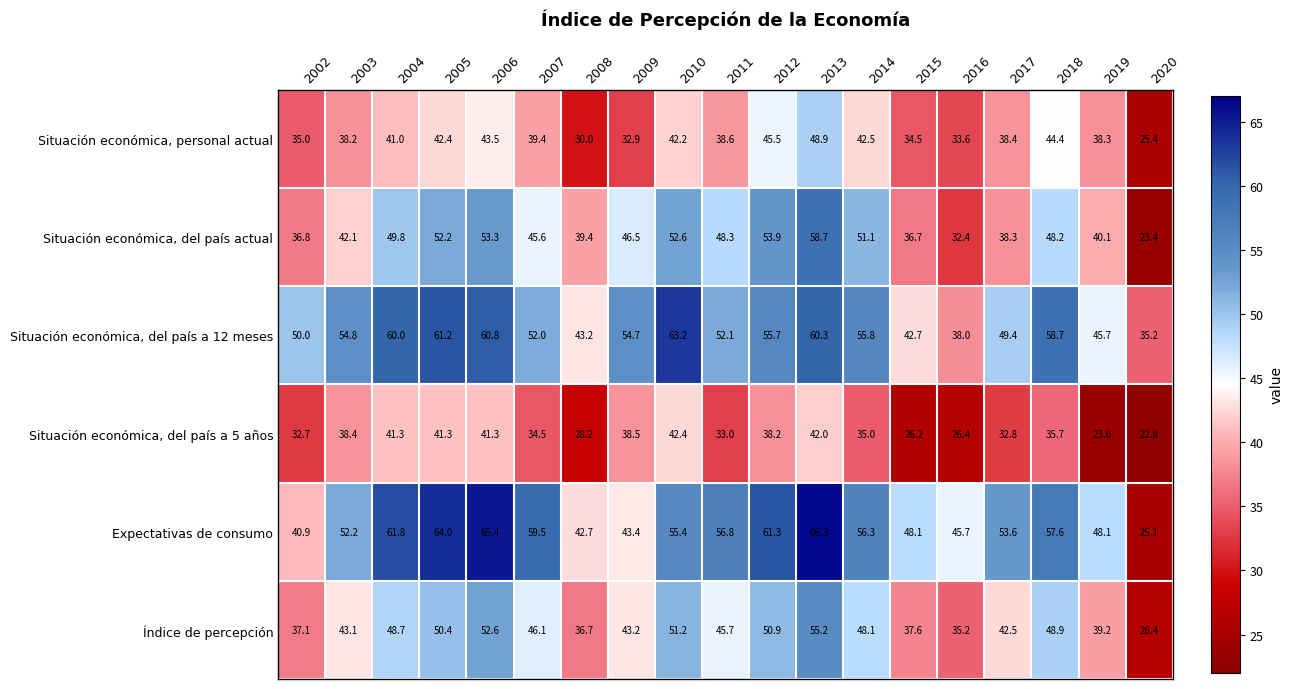

What is the highest value of the Situación económica, del país a 12 meses series?

63.2